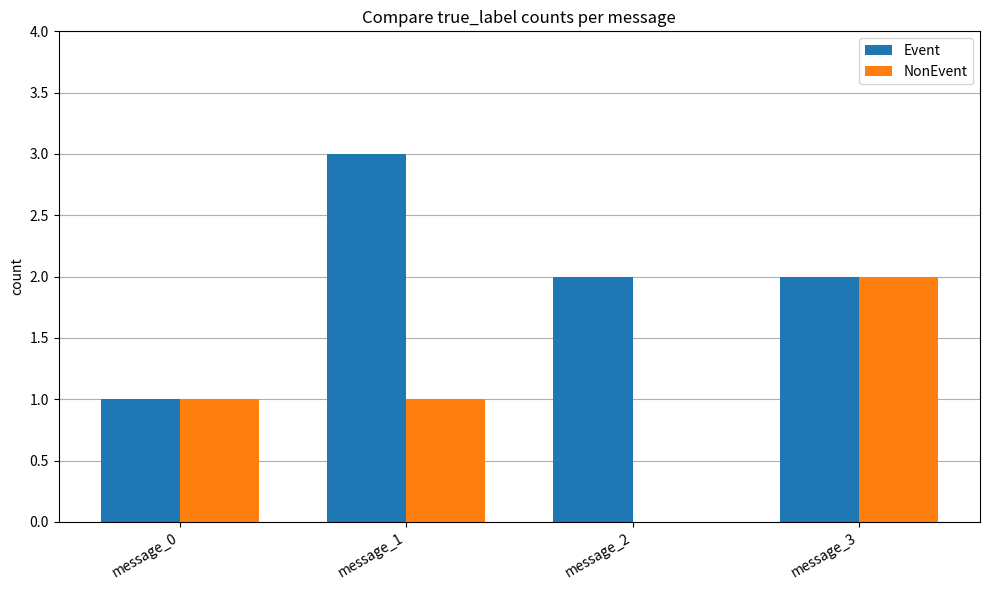

Which series changed the most between message_2 and message_3?

NonEvent